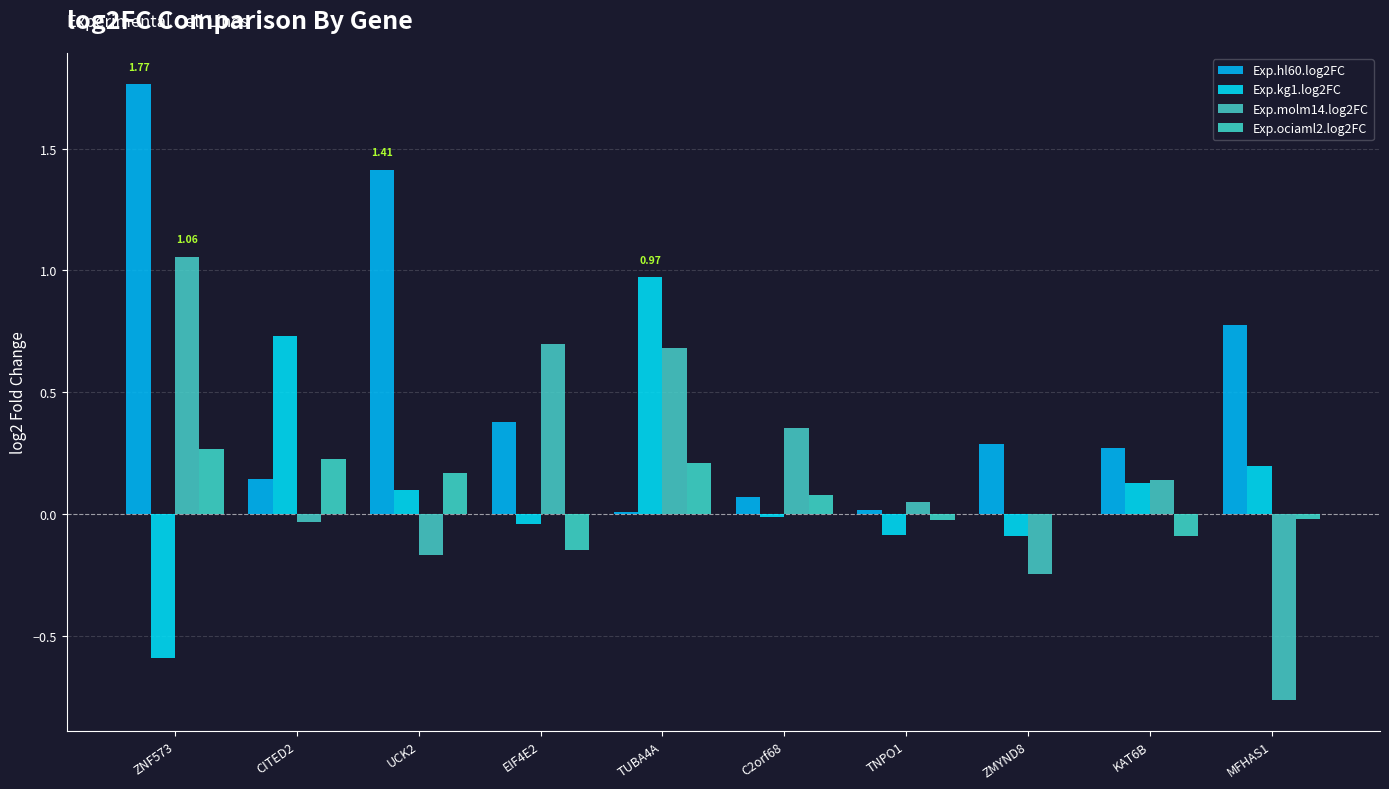

How many data points does each series have?

10